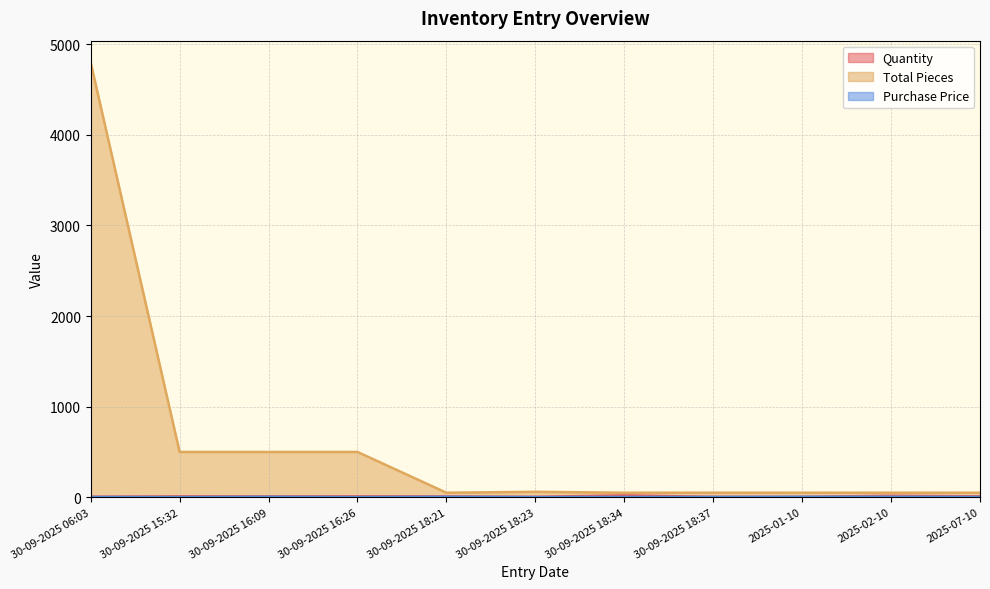

What is the minimum value for Total Pieces?

50